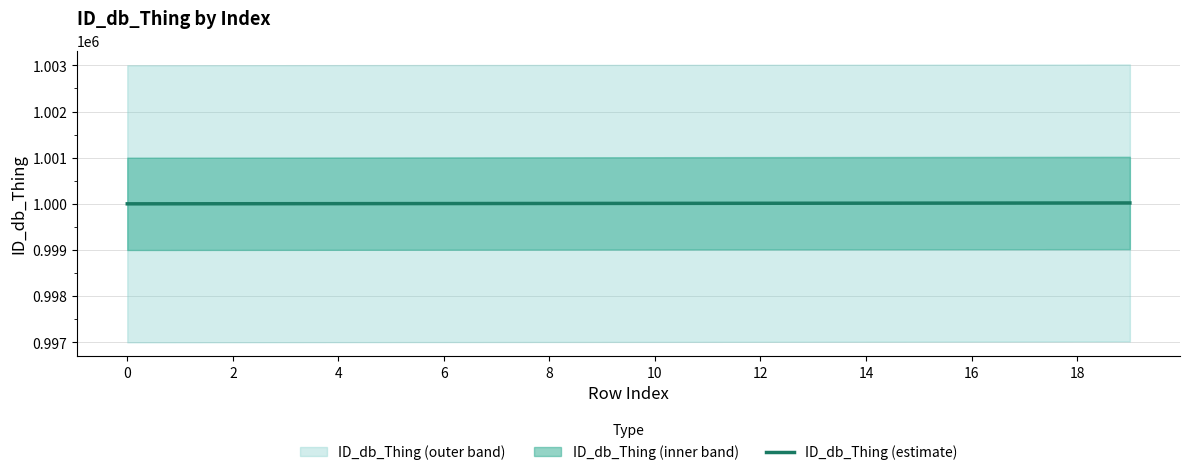

How many categories are shown in the chart?

20